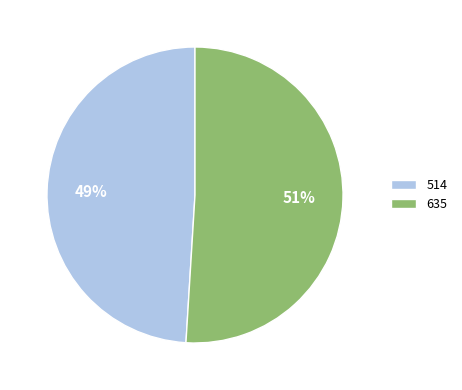

Does 635 represent more than half of the total?

Yes